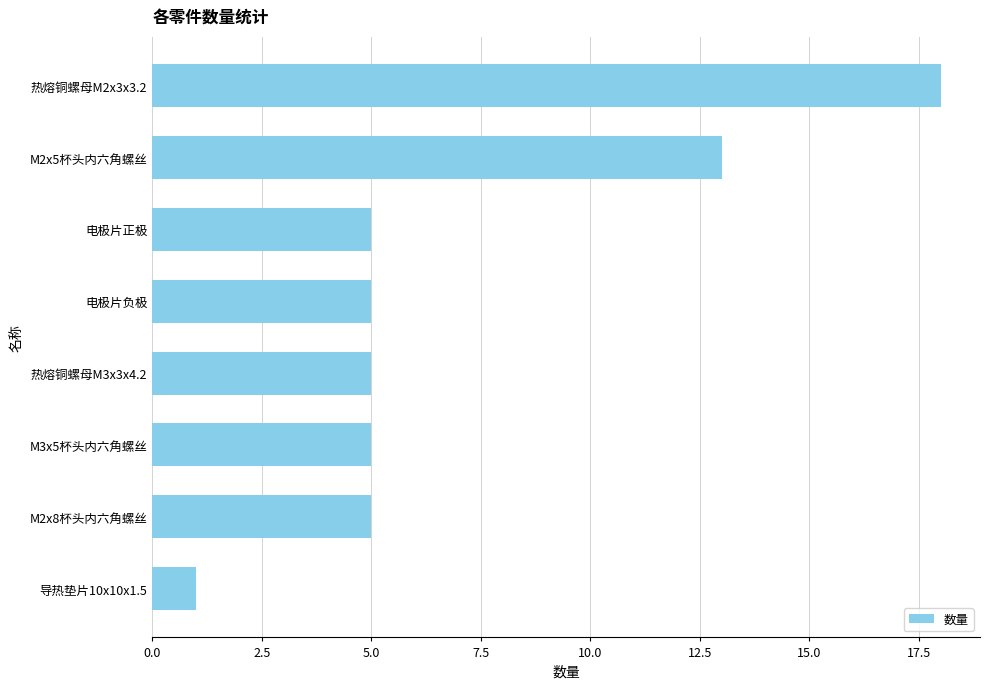

What is the maximum value shown in the chart?

18